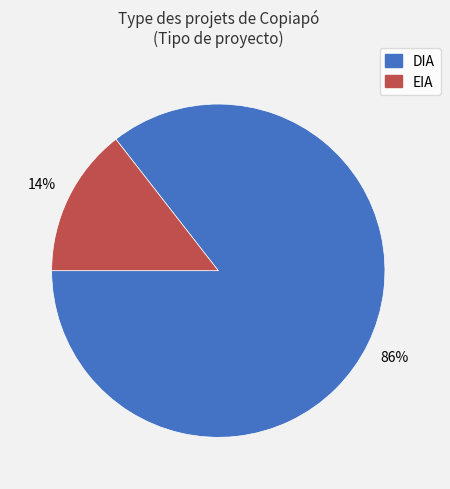

Does any single category account for the majority?

Yes